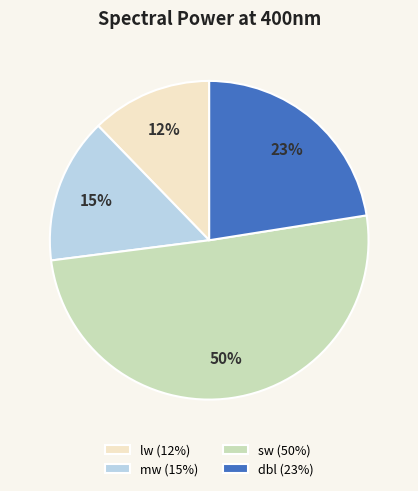

Between dbl (23%) and sw (50%), which is larger?

sw (50%)